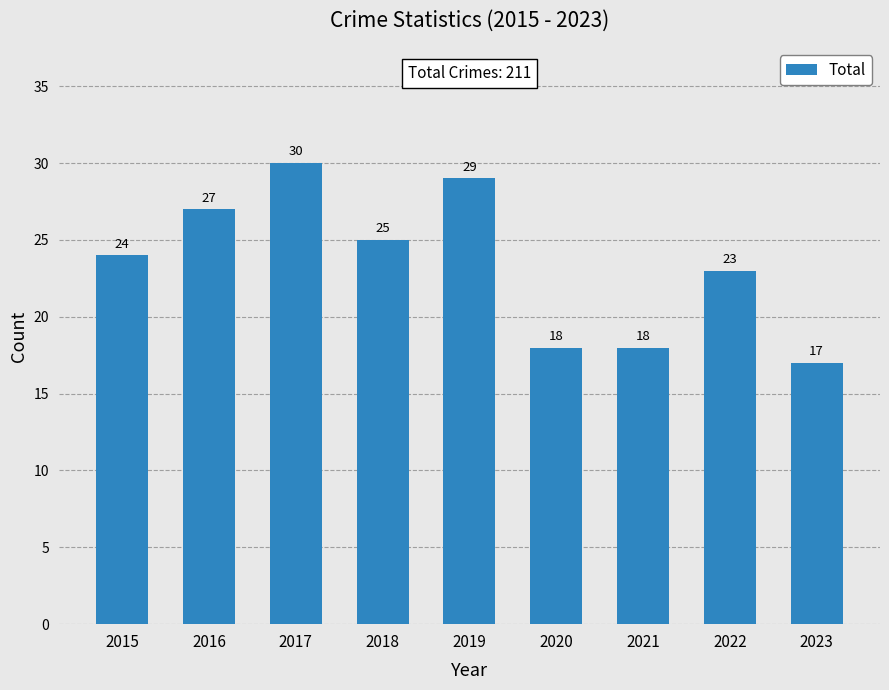

Read the value at 2022, to the nearest 10.

20